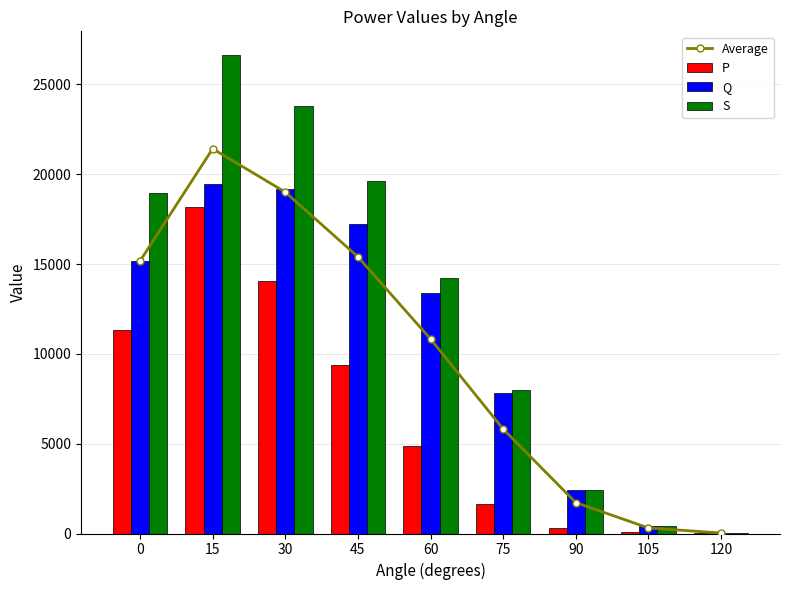

What is the total value across all series at 45?

61605.7